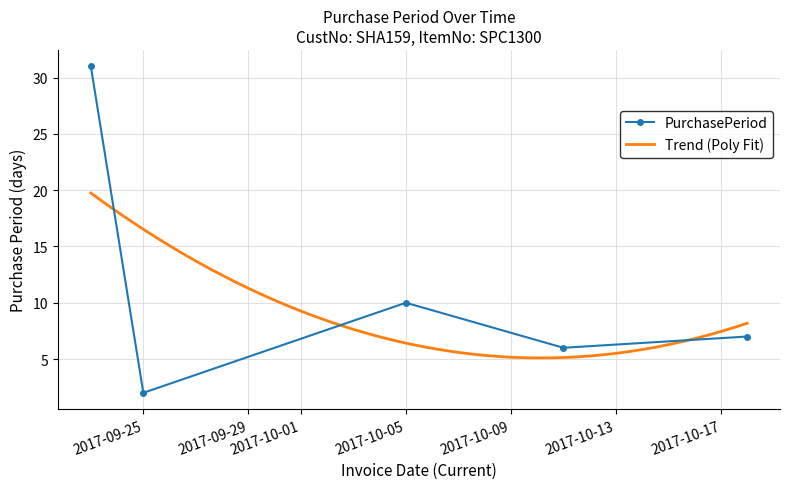

Reading right to left, what are all the values shown in this chart?

2017-10-18=7	2017-10-11=6	2017-10-05=10	2017-09-25=2	2017-09-23=31